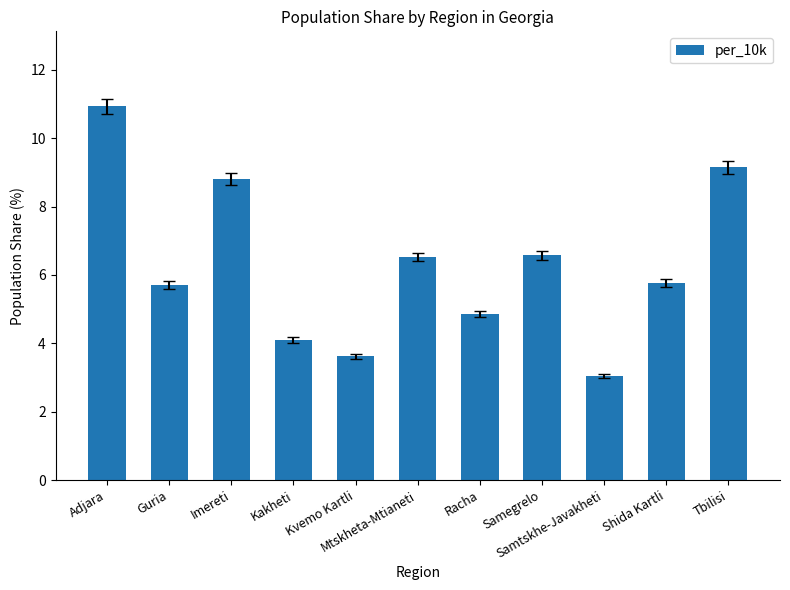

Approximately how many times larger is the value at Mtskheta-Mtianeti compared to Kvemo Kartli?

1.8